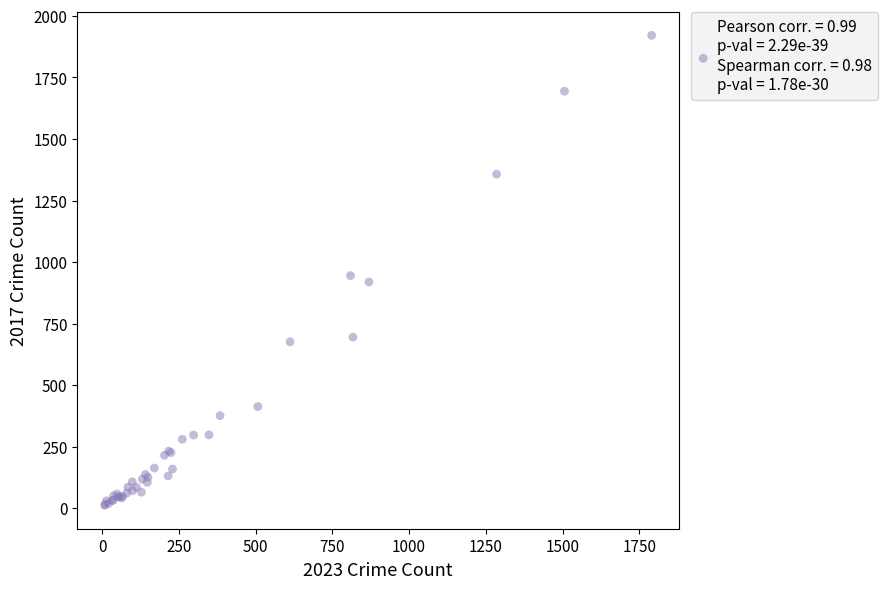

What Y value in the scatter plot is closest to 966?

945